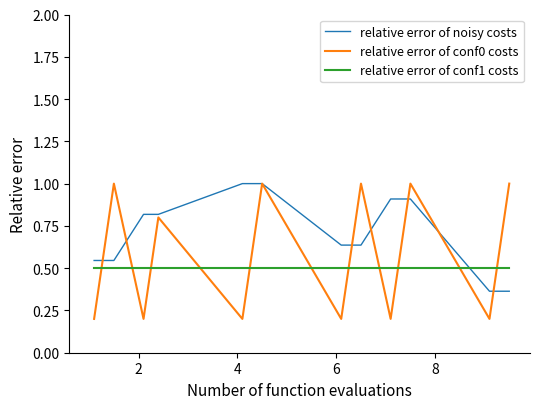

How many lines are shown in the chart?

3